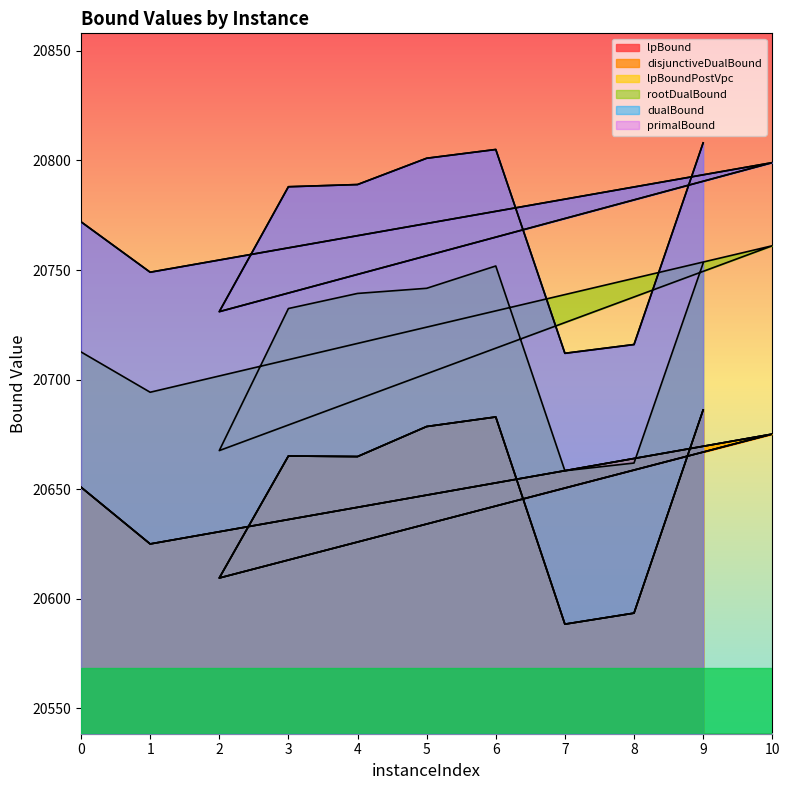

What is the minimum value for lpBoundPostVpc?

20588.4